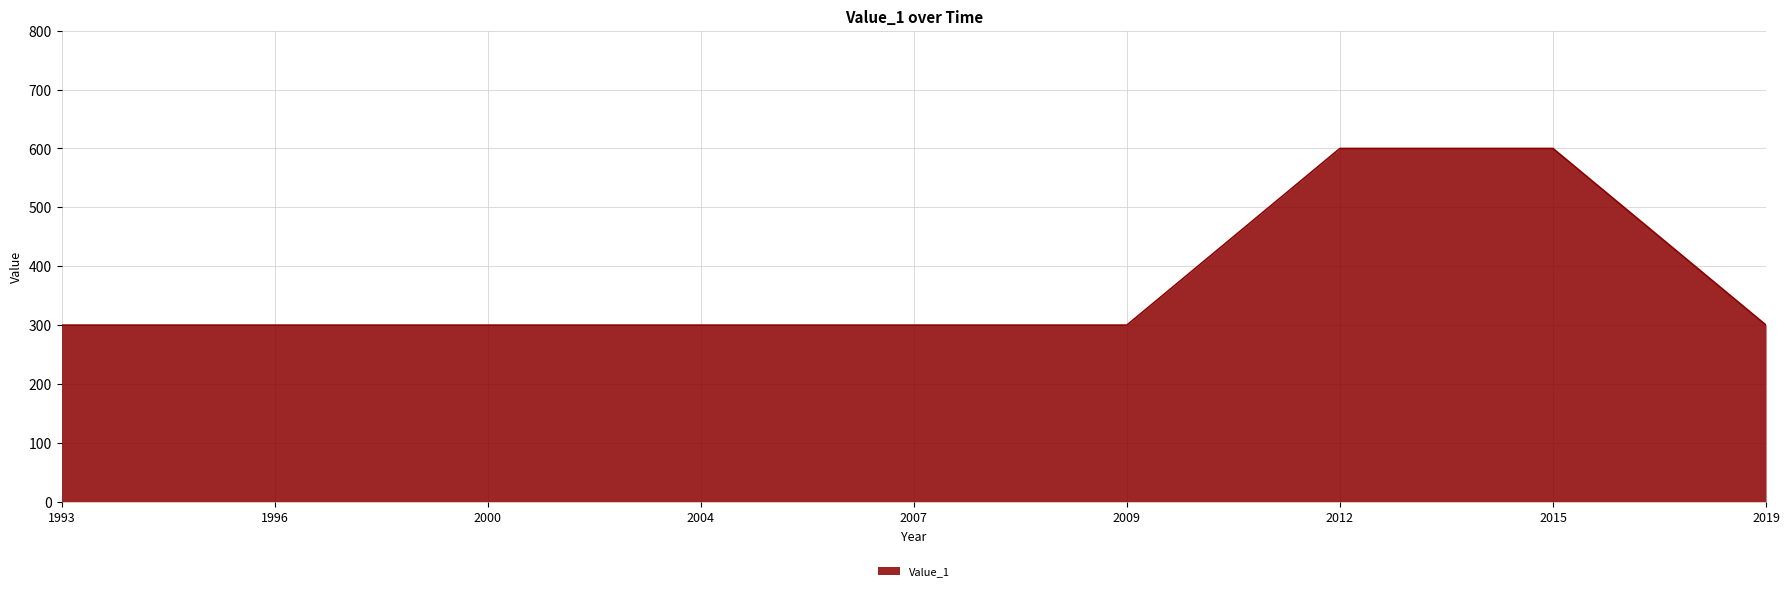

What is the approximate value at 2009?

300